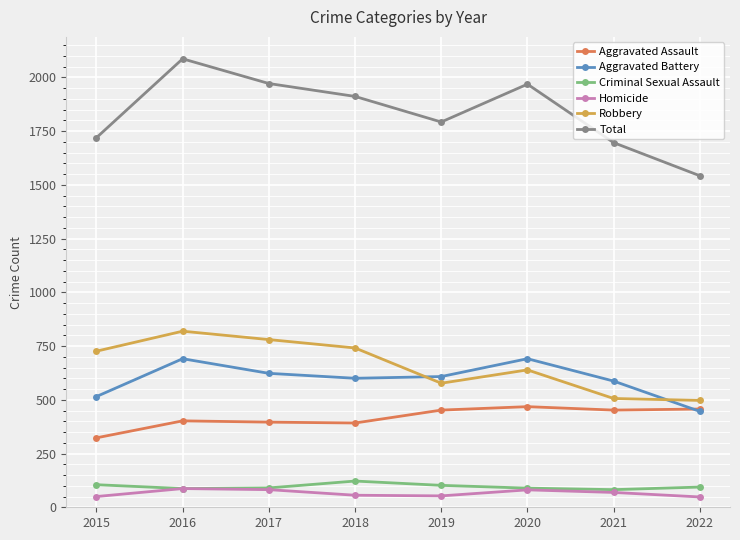

At which label does Aggravated Assault reach its minimum?

2015